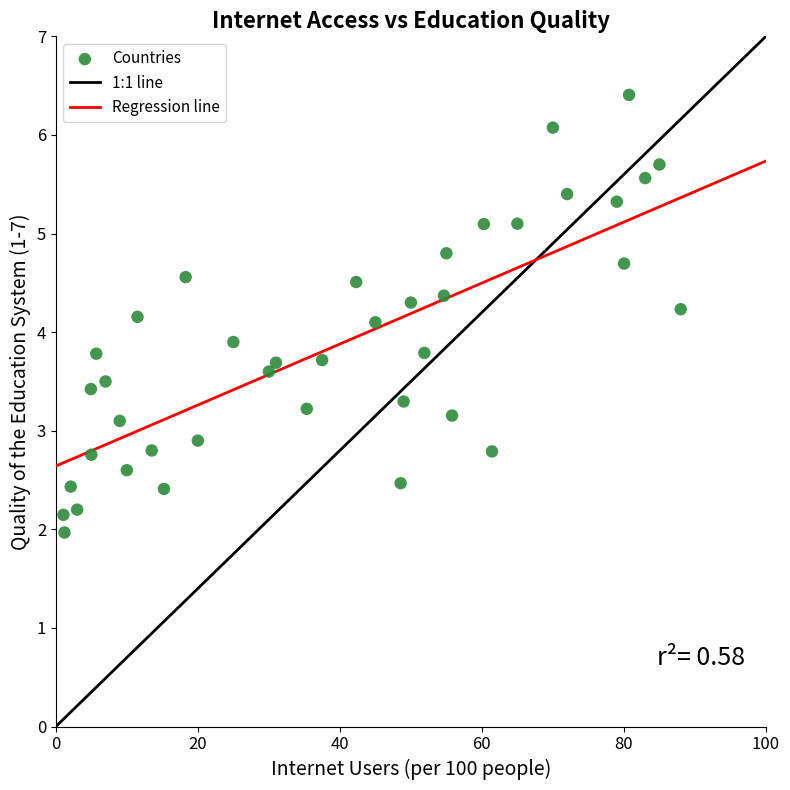

What is the range of Y values (max minus min)?

4.4